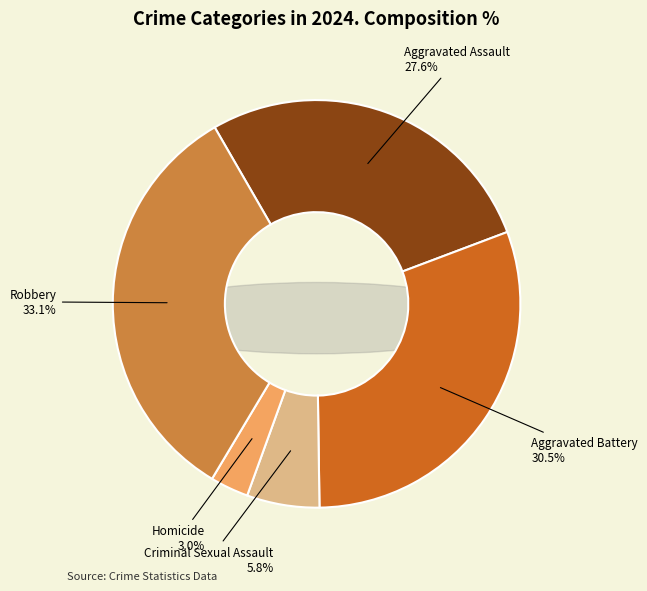

What is the largest slice in the pie chart?

Robbery